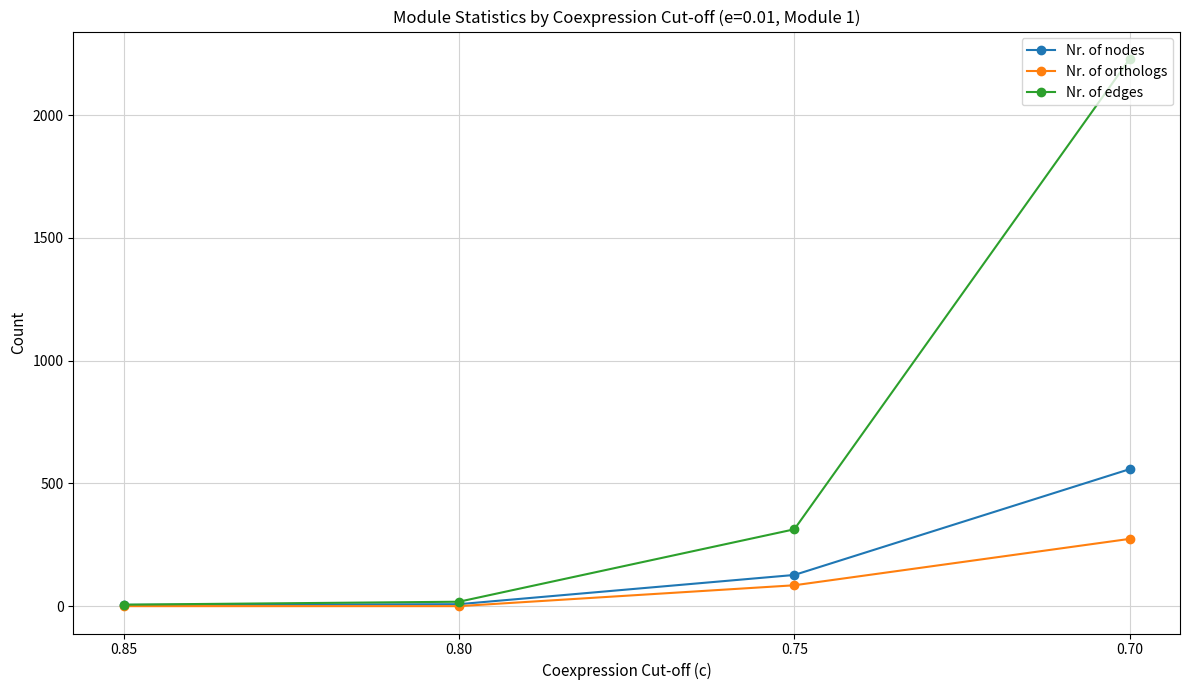

True or false: Nr. of orthologs and Nr. of nodes intersect in this chart.

False